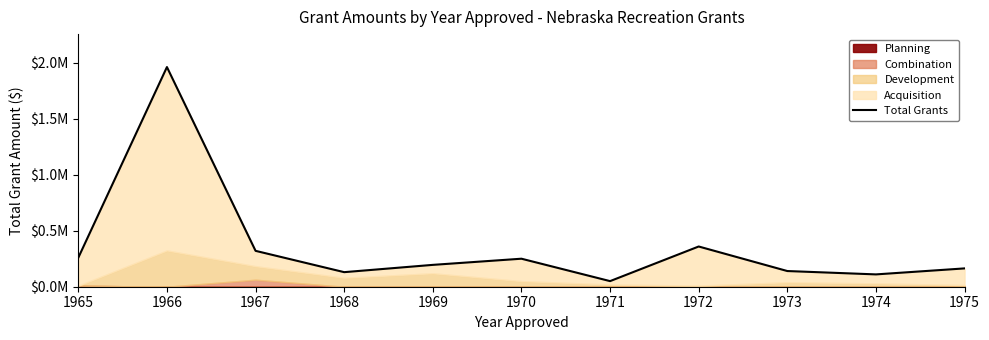

Reading left to right, transcribe all the data shown in this chart.

259153.1	1960372.6	320254.3	130000.0	195000.0	250000.0	50000.0	358989.0	140000.0	110000.0	163500.0